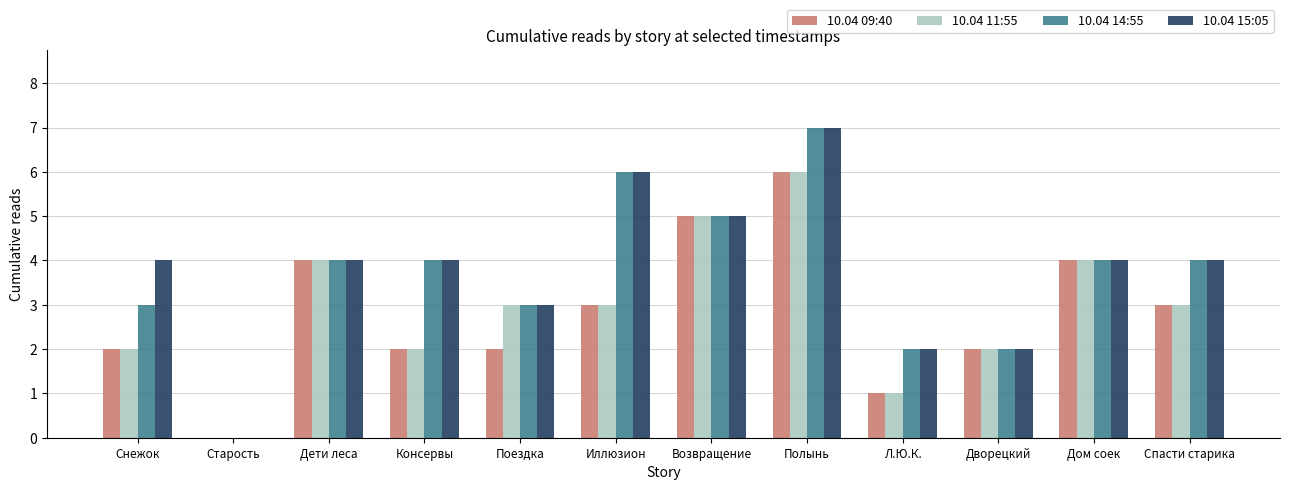

Are the bars horizontal?

No